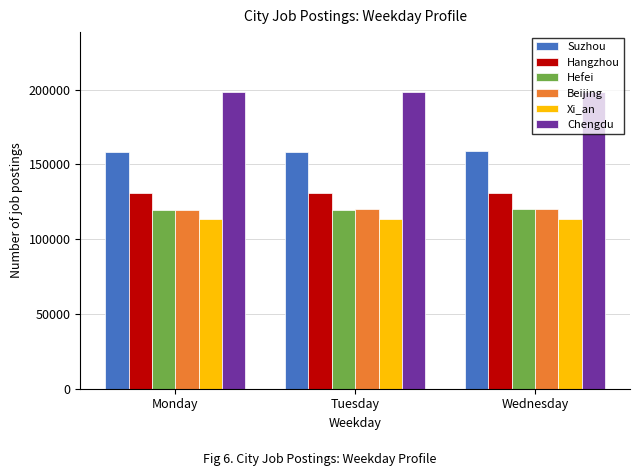

What is the approximate value of Hefei at Tuesday?

119854.3